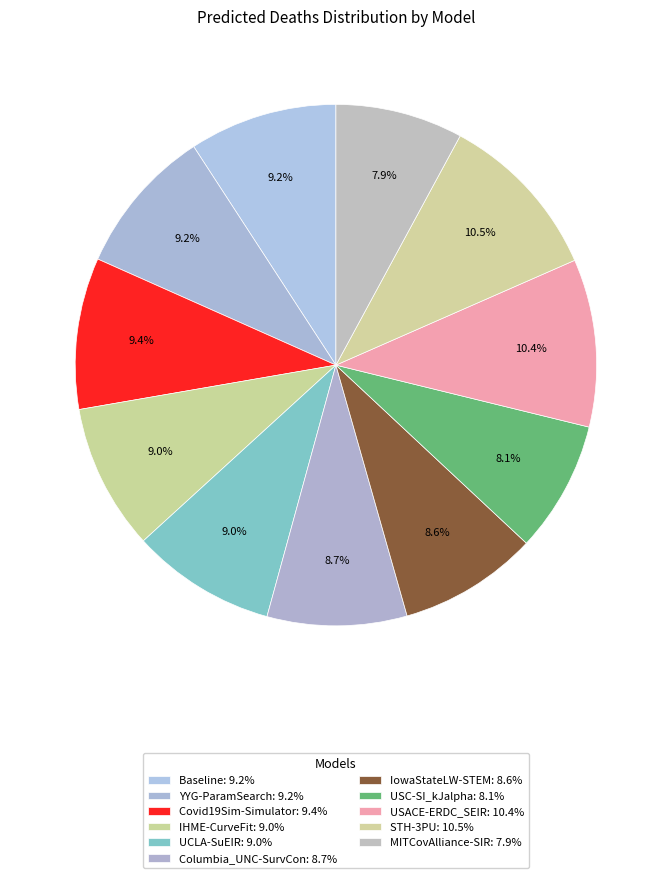

Approximately how many times larger is the value at MITCovAlliance-SIR compared to USC-SI_kJalpha?

1.0